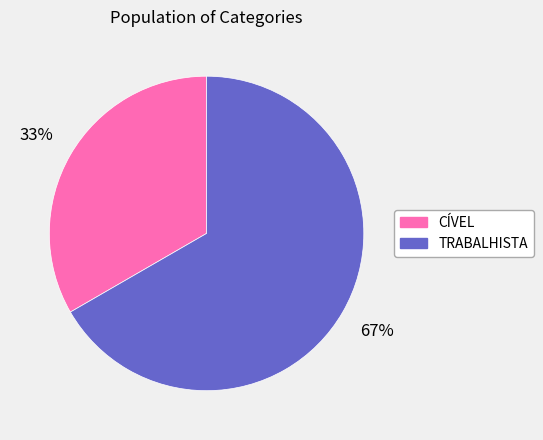

The TRABALHISTA slice represents 73% of the pie. True or false?

False